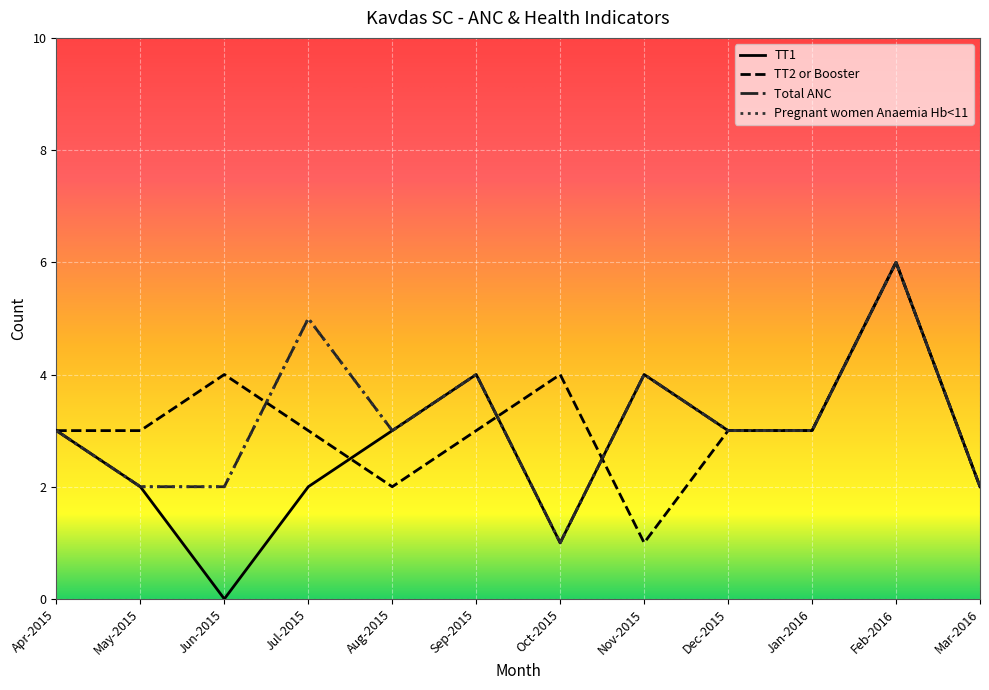

What position from the left is Mar-2016?

12